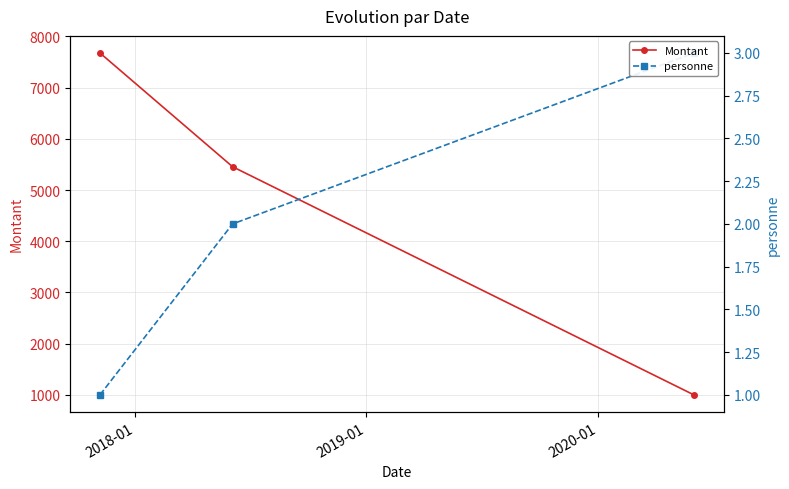

Reading left to right, list all the values displayed in this chart.

Montant: 7676.0	5454.7	1000.0
personne: 1.0	2.0	3.0